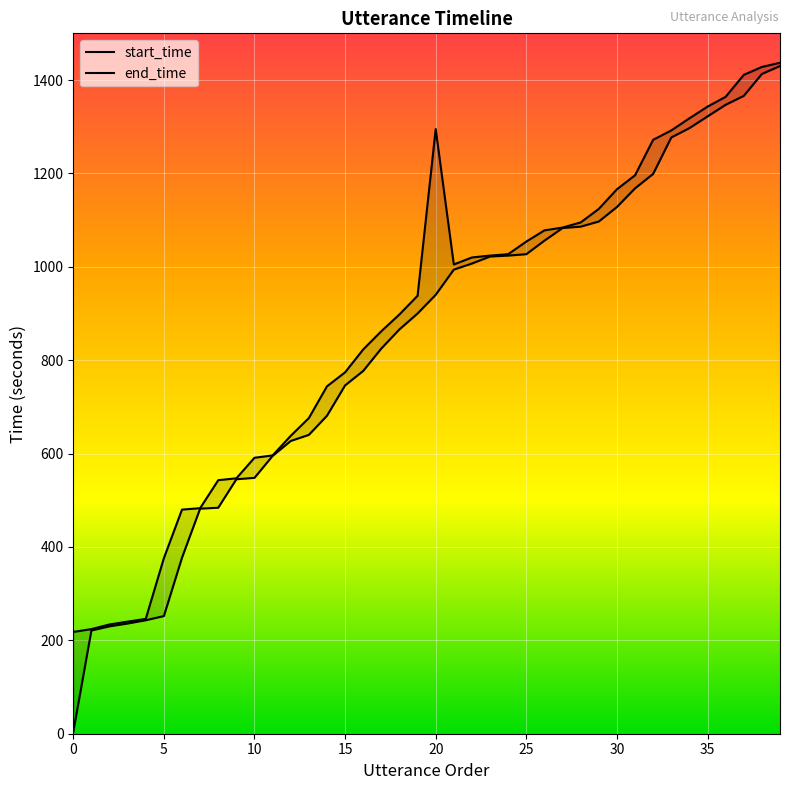

At which category is the sum across all series the highest?

39